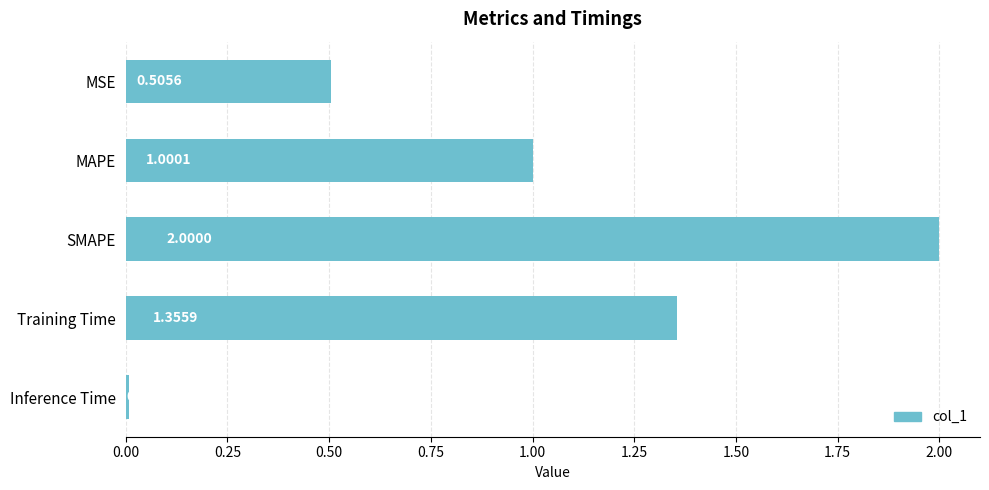

How many data points are above 1?

3